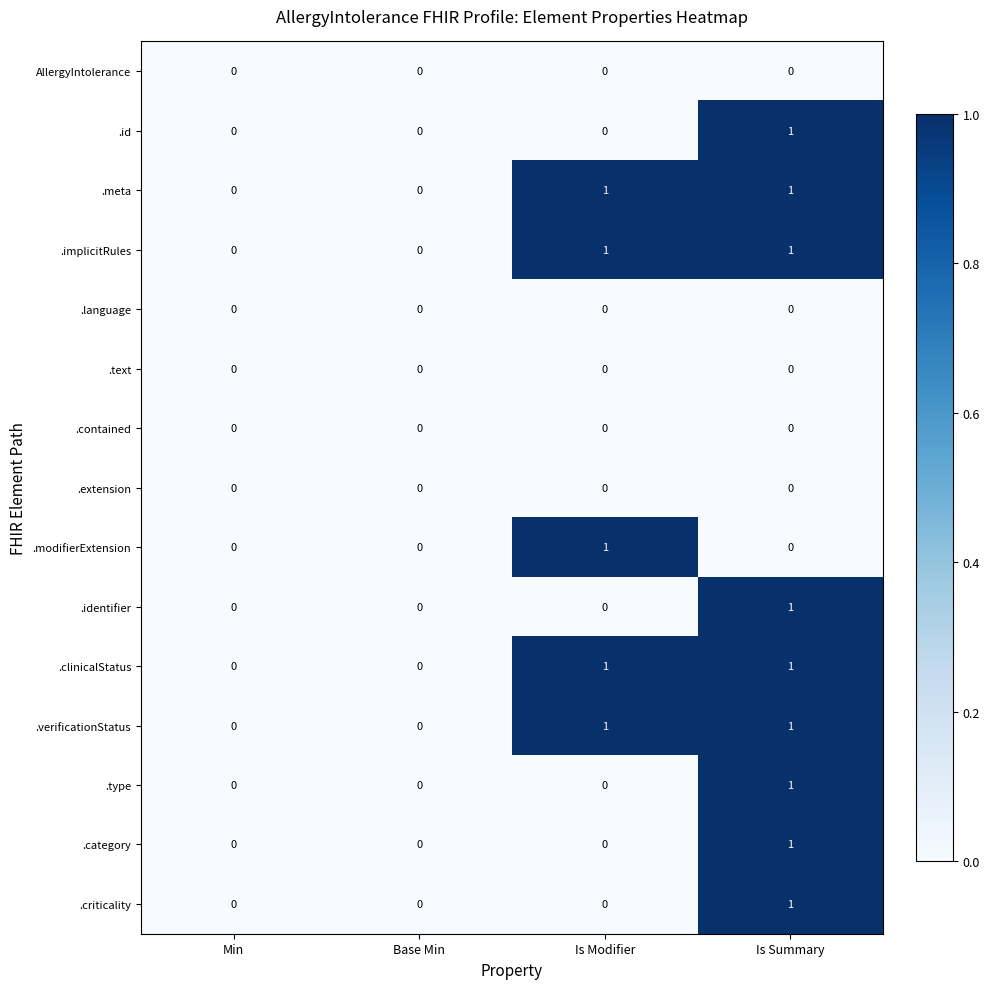

At which label does .category reach its peak?

Is Summary